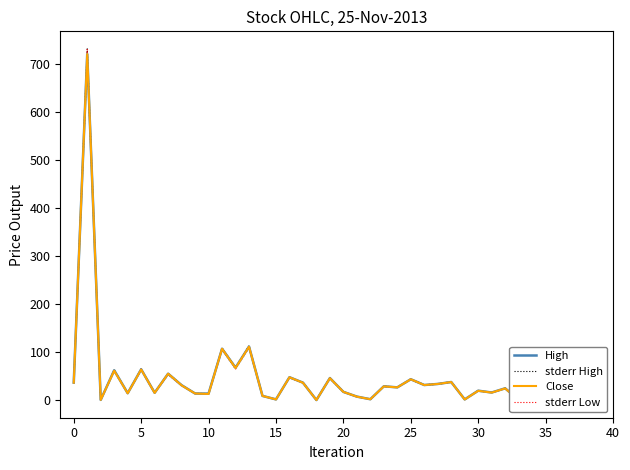

Reading left to right, extract all data points from this chart.

High: 37.0	720.0	1.1	62.6	14.9	64.6	15.8	55.5	31.6	14.3	14.1	107.4	68.0	111.9	9.3	2.1	48.1	36.9	0.8	46.4	17.7	7.9	2.5	29.3	27.1	44.0	32.0	34.2	38.2	2.0	20.2	16.4	25.1	1.2	27.2	0.6	60.6	5.3	67.0	1.3
stderr High: 37.6	730.8	1.1	63.6	15.2	65.6	16.1	56.3	32.1	14.6	14.3	109.0	69.0	113.6	9.5	2.1	48.9	37.5	0.8	47.1	18.0	8.0	2.5	29.7	27.5	44.6	32.4	34.7	38.8	2.1	20.5	16.7	25.5	1.2	27.6	0.6	61.5	5.4	68.0	1.3
Close: 36.9	720.0	1.1	61.8	14.8	64.2	15.7	55.5	31.3	14.3	13.4	107.3	67.4	111.6	9.3	2.0	48.1	36.7	0.8	46.2	17.7	7.8	2.4	29.1	27.1	43.9	31.9	34.2	38.1	2.0	20.0	16.2	24.9	1.1	27.2	0.5	60.3	5.0	66.8	1.2
stderr Low: 37.1	730.8	1.0	62.3	14.9	65.2	15.7	54.7	31.7	14.6	13.3	108.8	66.9	113.2	9.2	2.0	48.7	37.2	0.7	46.9	17.9	7.6	2.4	29.6	27.5	44.5	32.4	34.7	38.7	2.0	20.3	16.5	25.3	1.1	27.6	0.5	61.2	5.1	67.8	1.2